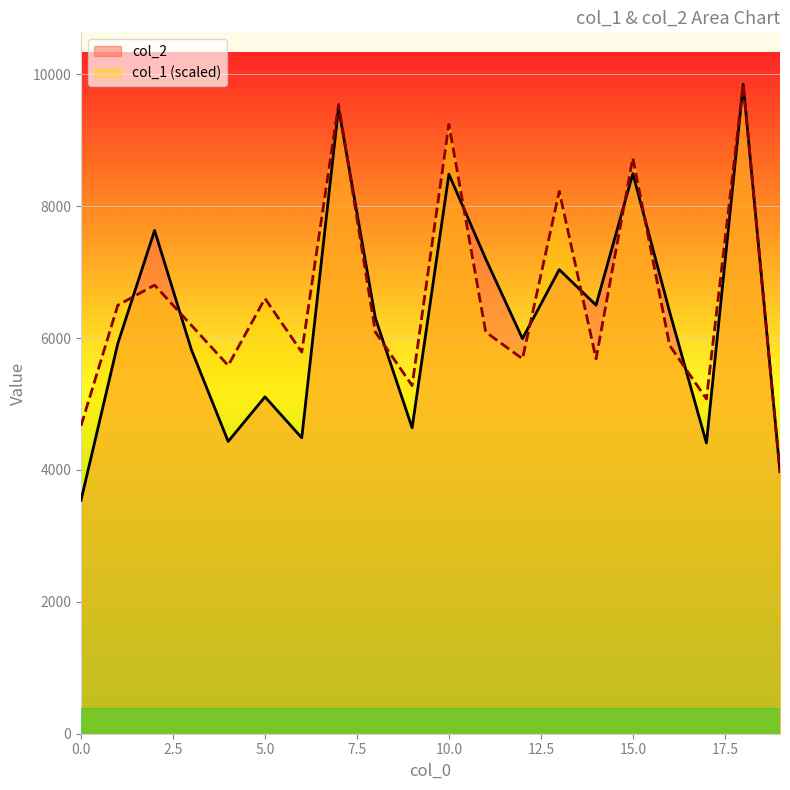

Which series has the largest range (max minus min)?

col_2